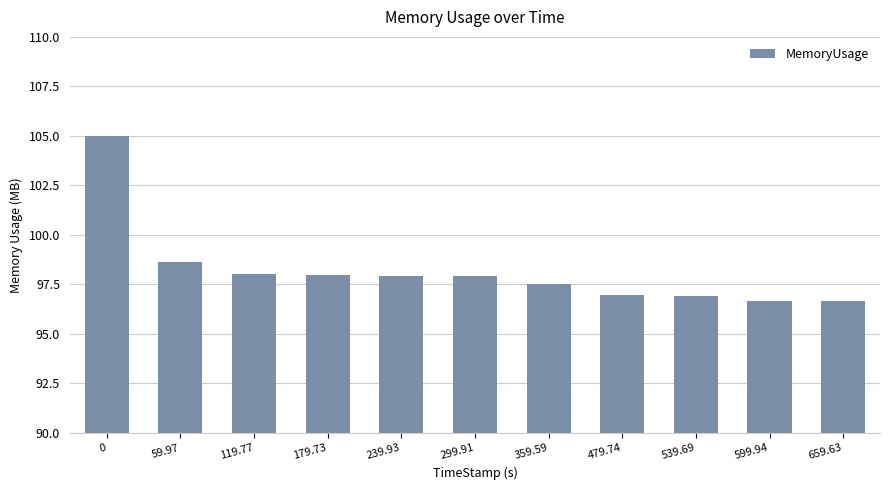

How many data points does each series have?

11